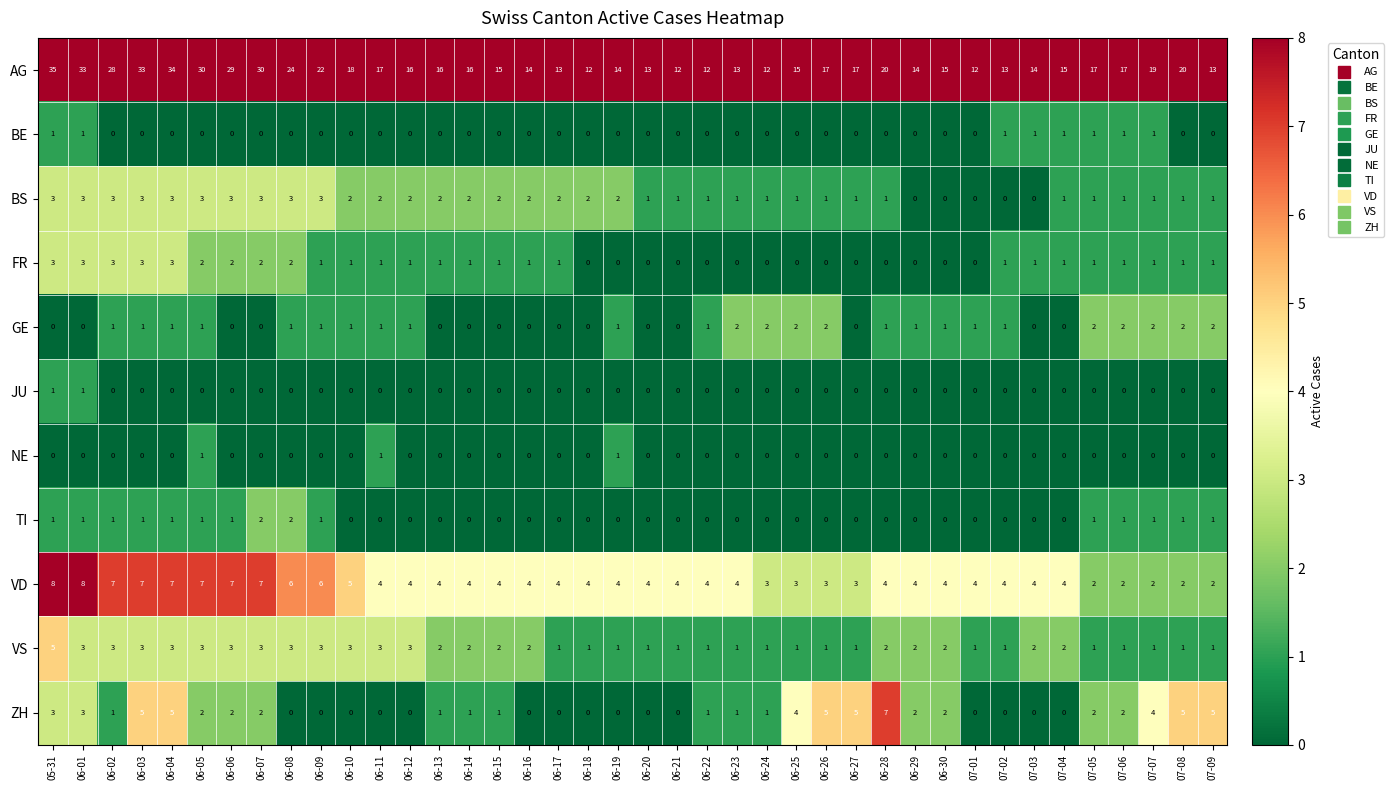

Is the value of BS at 06-07 greater than the value of BE at 06-14?

Yes